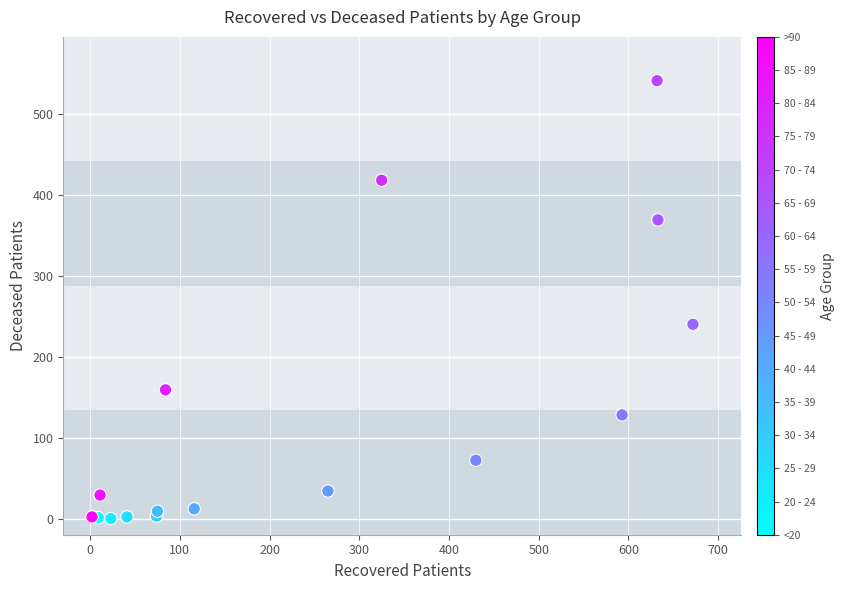

What Y value in the scatter plot is closest to 270?

240